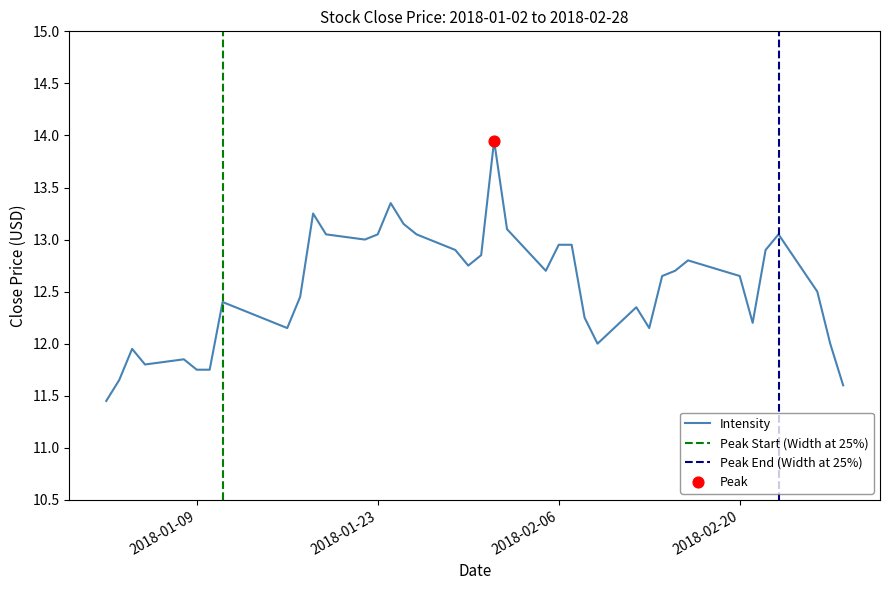

Approximately how many times larger is the value at 2018-01-18 compared to 2018-02-05?

1.0